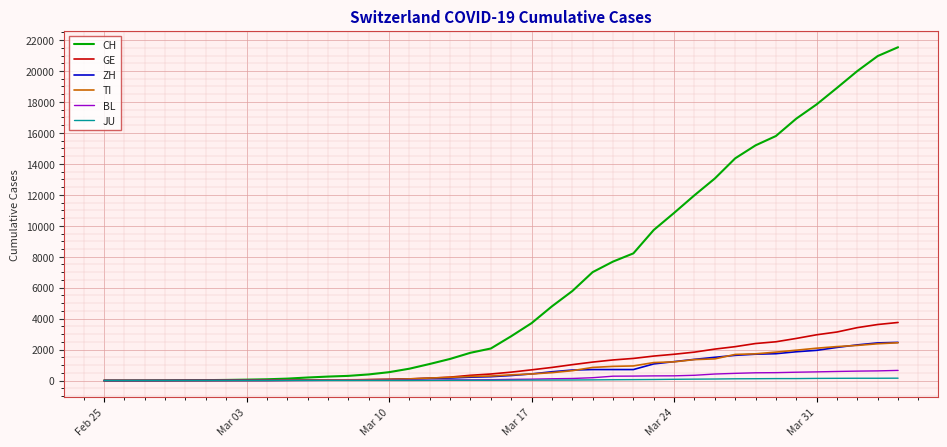

What is the maximum value for GE?

3753